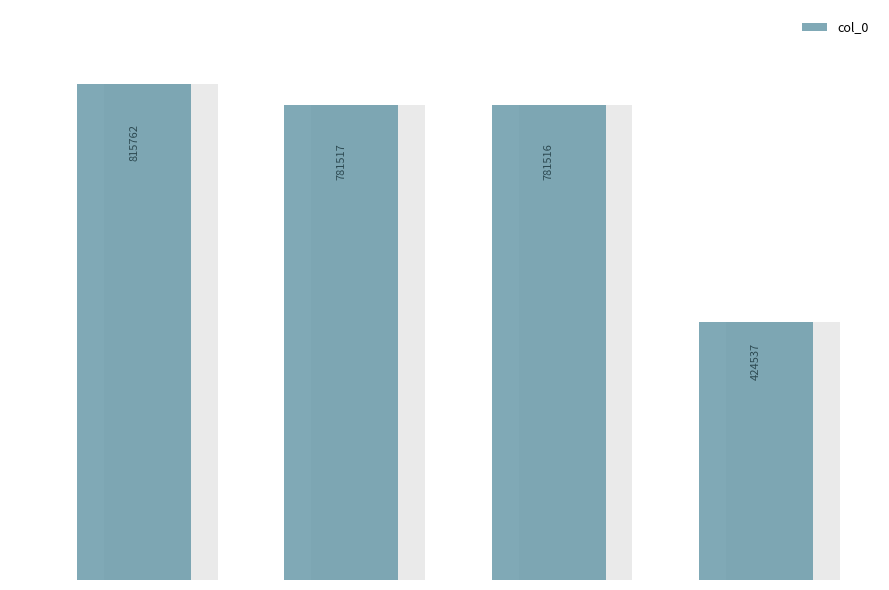

Reading left to right, what are all the values shown in this chart?

815762	781517	781516	424537